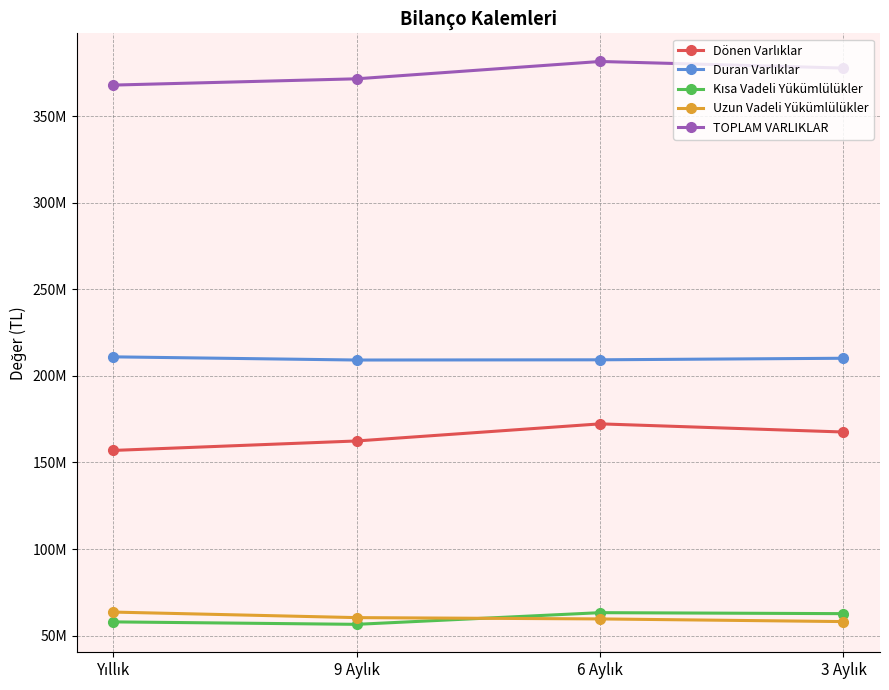

Is this an area chart (filled region under the line)?

No